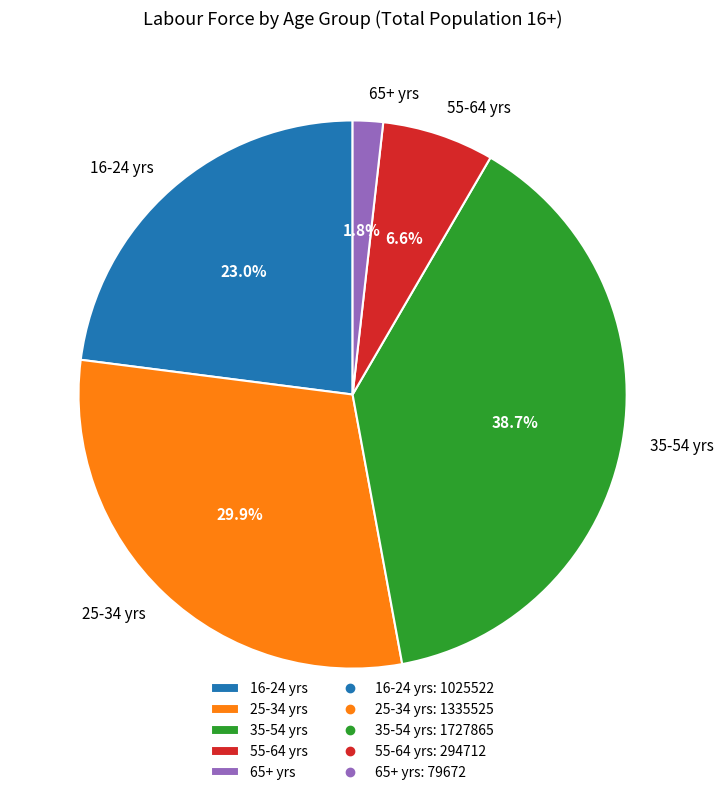

To the nearest percent, what is the combined percentage of 16-24 yrs and 65+ yrs?

25%